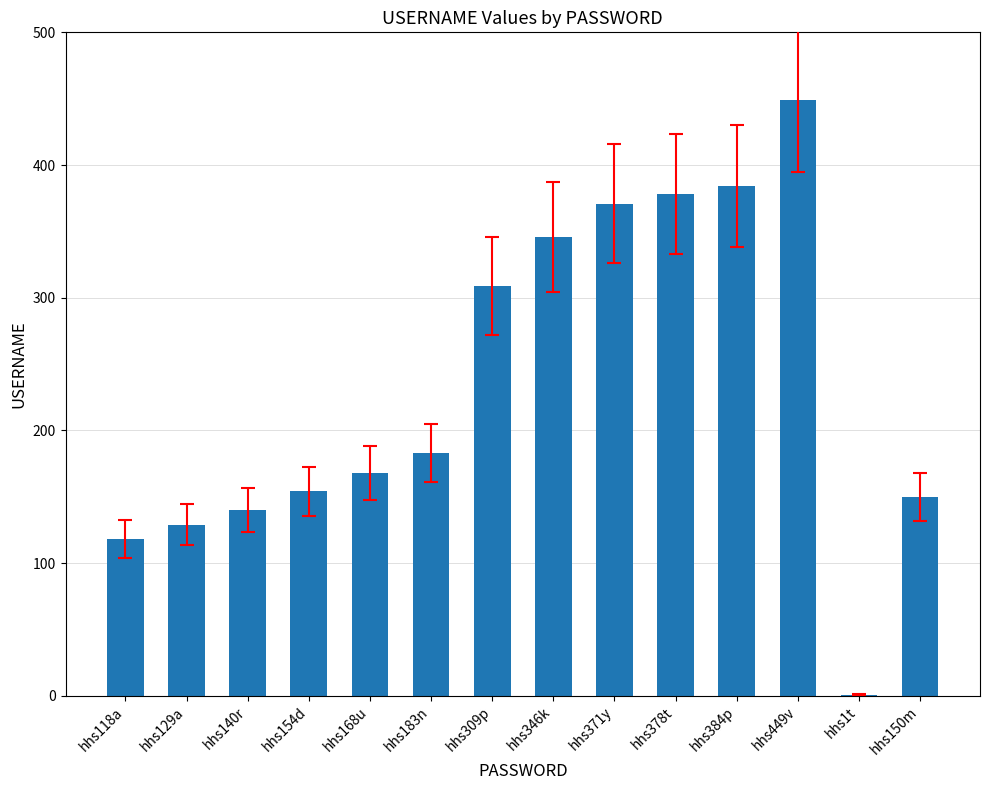

Does the chart contain stacked bars?

No